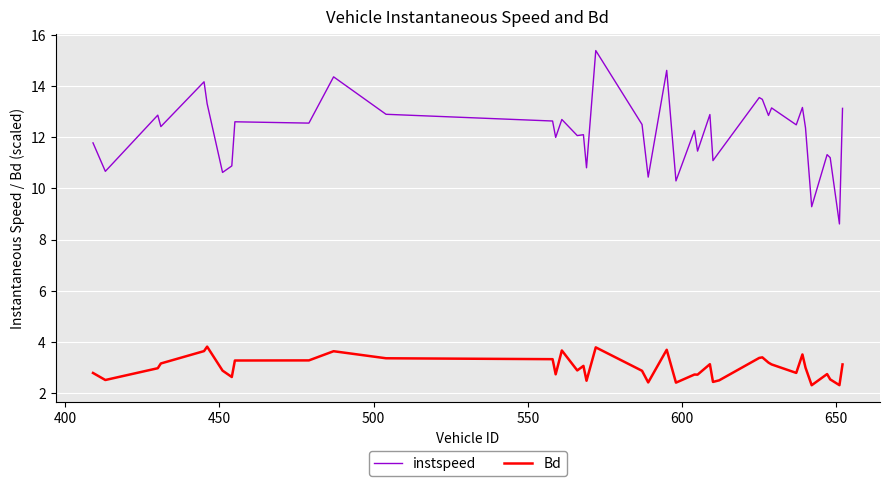

Which series has the largest total across all categories?

instspeed